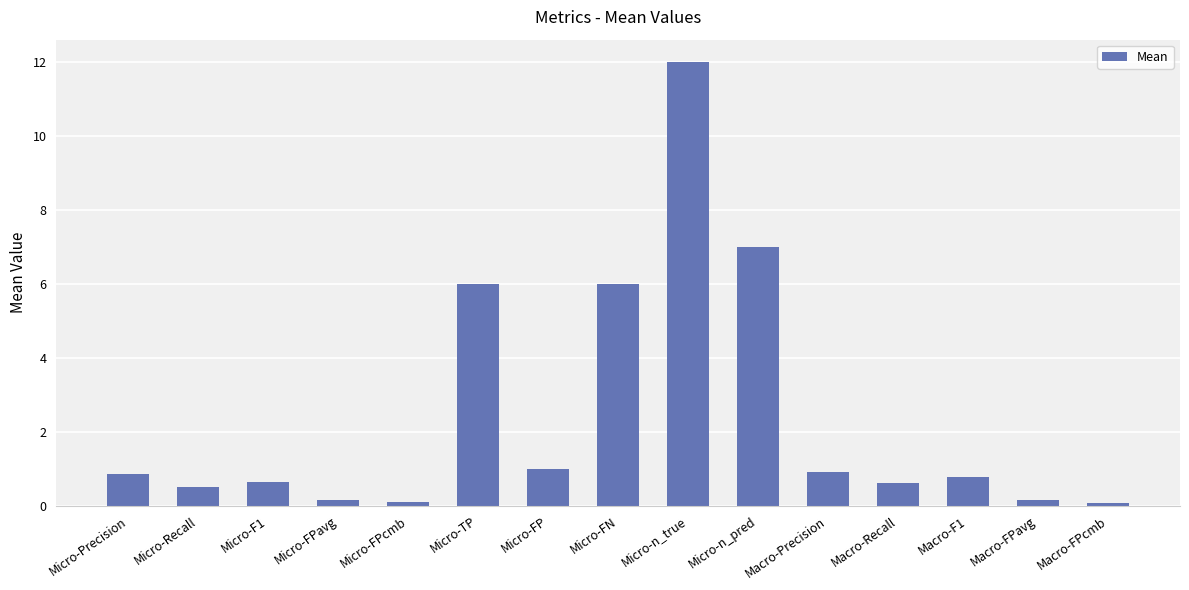

What is the difference between the maximum and minimum values?

11.9